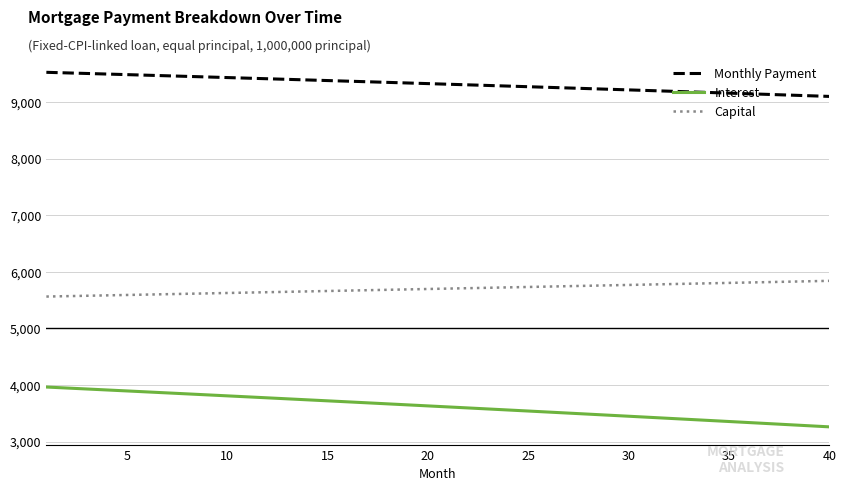

Which series has the largest total across all categories?

Monthly Payment